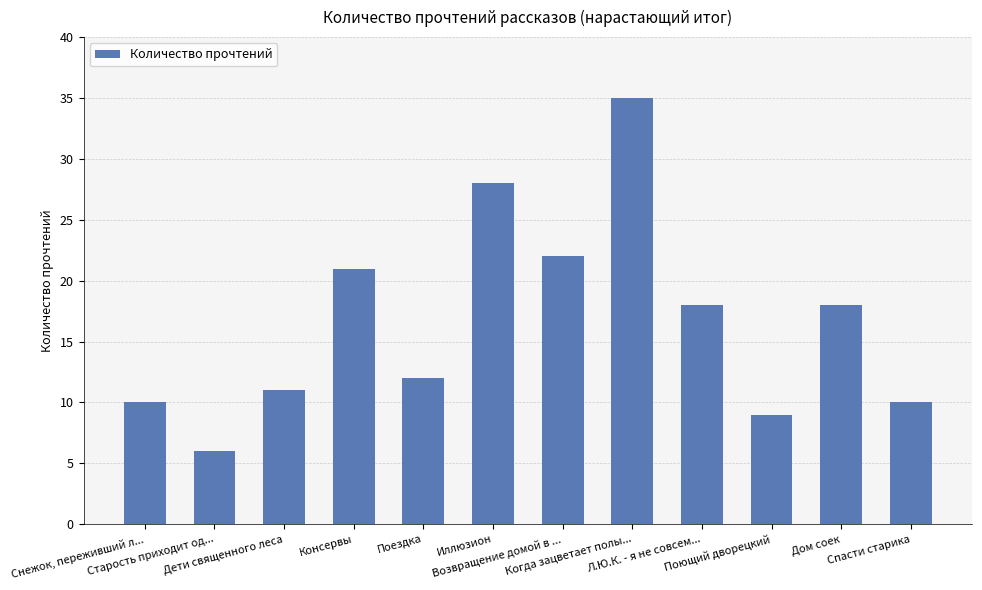

The value at Когда зацветает полы... is 16. True or false?

False